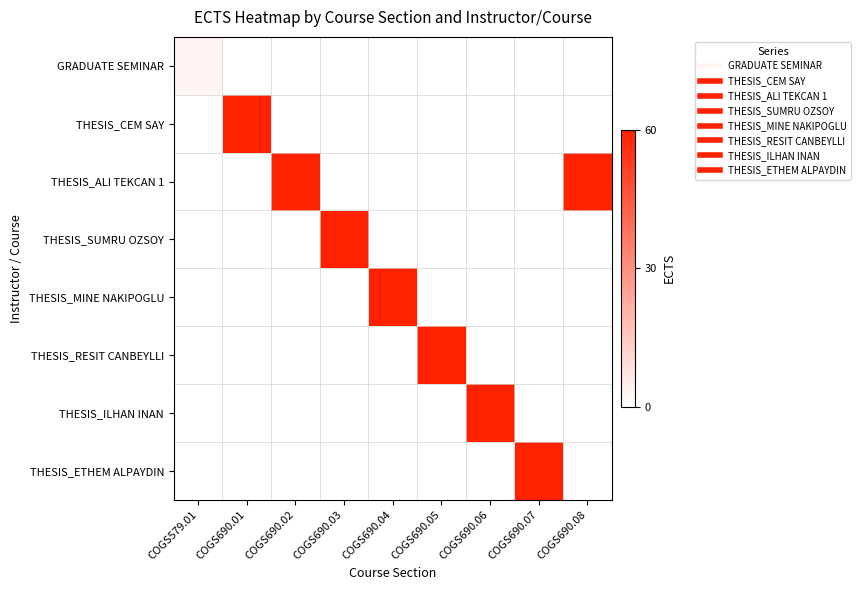

Reading left to right, extract all data points from this chart.

GRADUATE SEMINAR: COGS579.01=3	COGS690.01=0	COGS690.02=0	COGS690.03=0	COGS690.04=0	COGS690.05=0	COGS690.06=0	COGS690.07=0	COGS690.08=0
THESIS_CEM SAY: COGS579.01=0	COGS690.01=60	COGS690.02=0	COGS690.03=0	COGS690.04=0	COGS690.05=0	COGS690.06=0	COGS690.07=0	COGS690.08=0
THESIS_ALI TEKCAN 1: COGS579.01=0	COGS690.01=0	COGS690.02=60	COGS690.03=0	COGS690.04=0	COGS690.05=0	COGS690.06=0	COGS690.07=0	COGS690.08=60
THESIS_SUMRU OZSOY: COGS579.01=0	COGS690.01=0	COGS690.02=0	COGS690.03=60	COGS690.04=0	COGS690.05=0	COGS690.06=0	COGS690.07=0	COGS690.08=0
THESIS_MINE NAKIPOGLU: COGS579.01=0	COGS690.01=0	COGS690.02=0	COGS690.03=0	COGS690.04=60	COGS690.05=0	COGS690.06=0	COGS690.07=0	COGS690.08=0
THESIS_RESIT CANBEYLLI: COGS579.01=0	COGS690.01=0	COGS690.02=0	COGS690.03=0	COGS690.04=0	COGS690.05=60	COGS690.06=0	COGS690.07=0	COGS690.08=0
THESIS_ILHAN INAN: COGS579.01=0	COGS690.01=0	COGS690.02=0	COGS690.03=0	COGS690.04=0	COGS690.05=0	COGS690.06=60	COGS690.07=0	COGS690.08=0
THESIS_ETHEM ALPAYDIN: COGS579.01=0	COGS690.01=0	COGS690.02=0	COGS690.03=0	COGS690.04=0	COGS690.05=0	COGS690.06=0	COGS690.07=60	COGS690.08=0